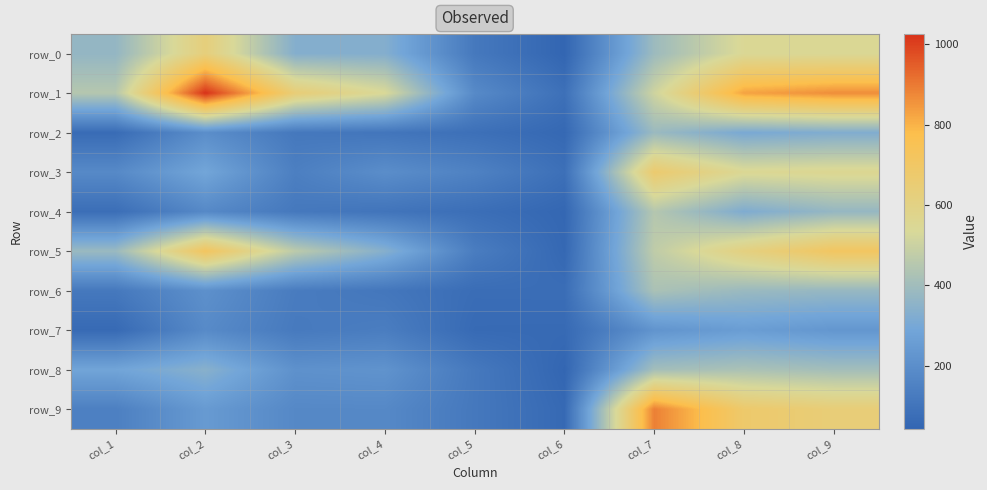

The row_0 series shows 43 at col_6. True or false?

True